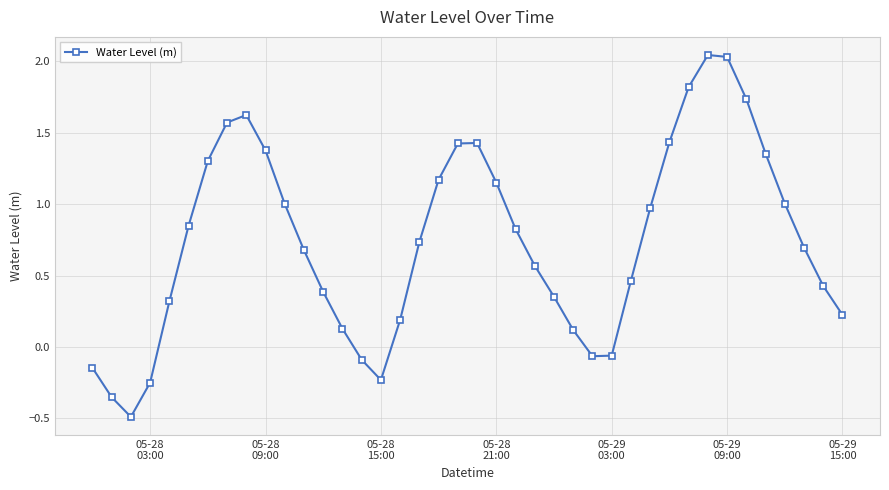

What is the difference between the second highest and minimum values?

2.5